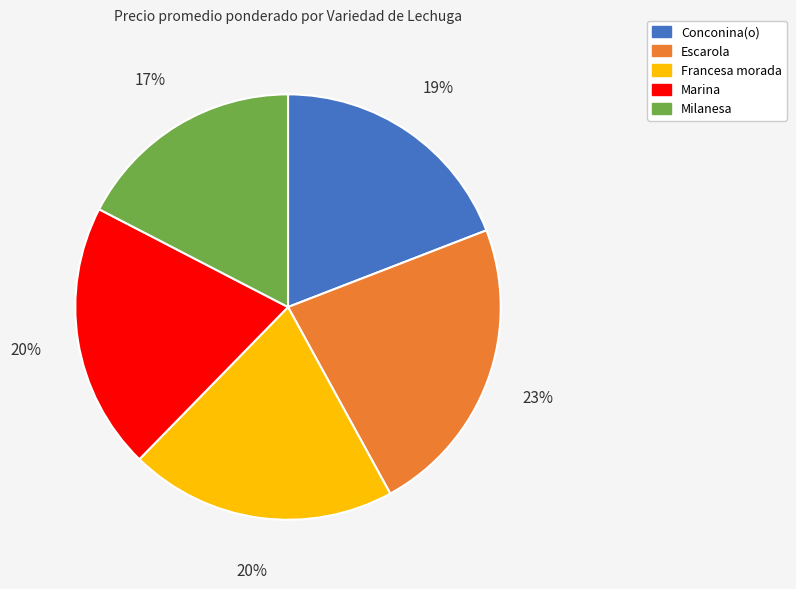

Which category has the smallest portion of the pie?

Milanesa